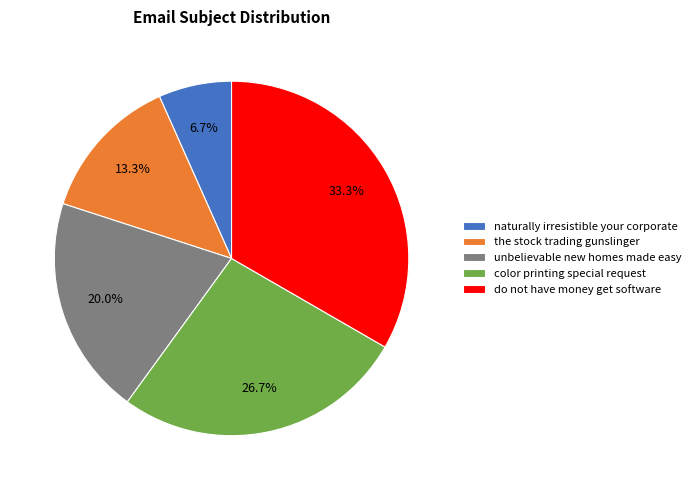

To the nearest percent, what is the difference between the unbelievable new homes made easy and color printing special request slice percentages?

7%